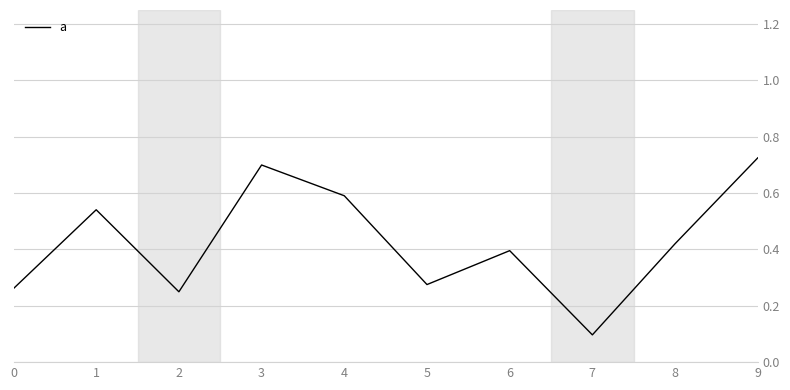

Count the number of data series in this chart.

1